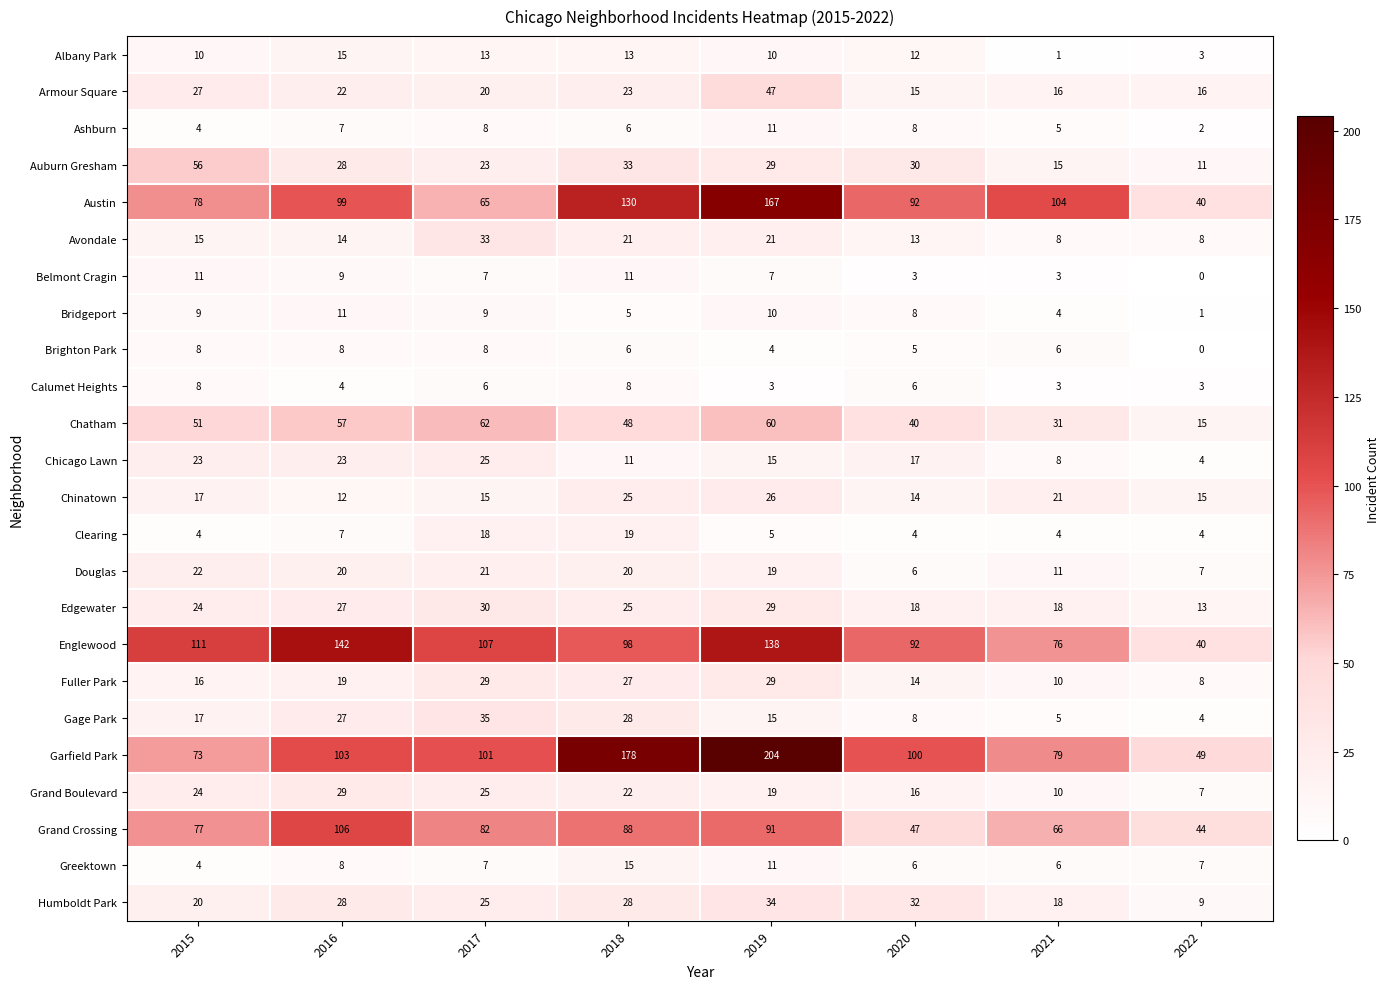

The Avondale series shows 22 at 2015. True or false?

False